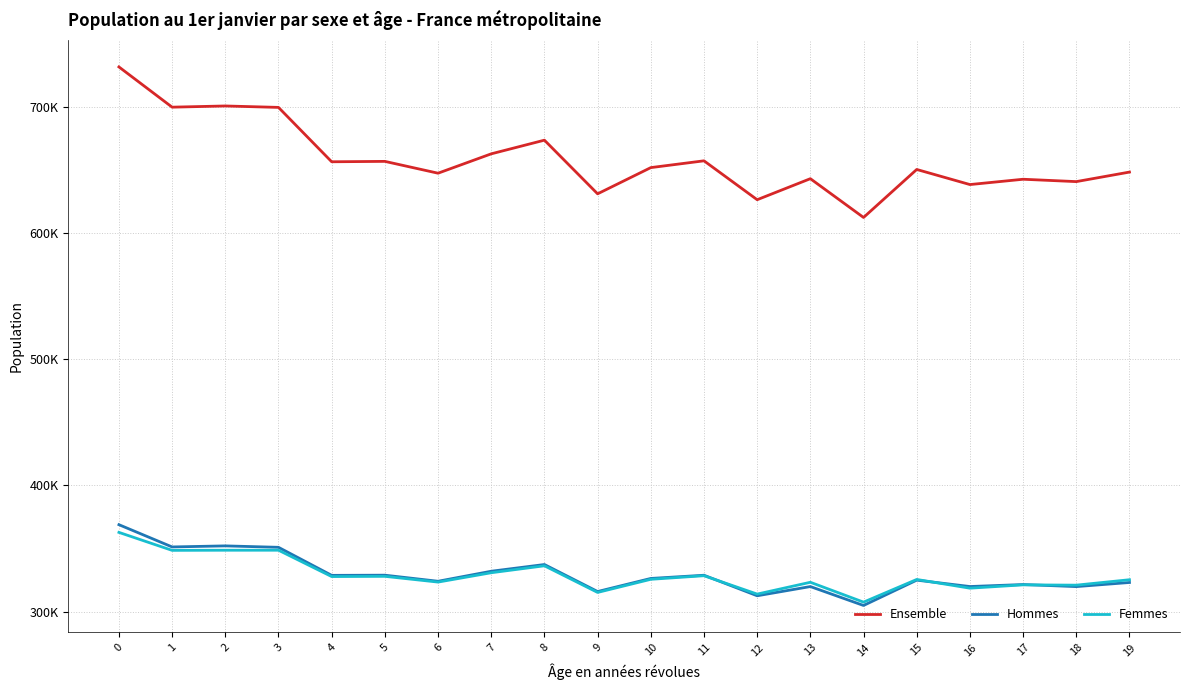

How many interior local valleys does the Hommes series have?

8